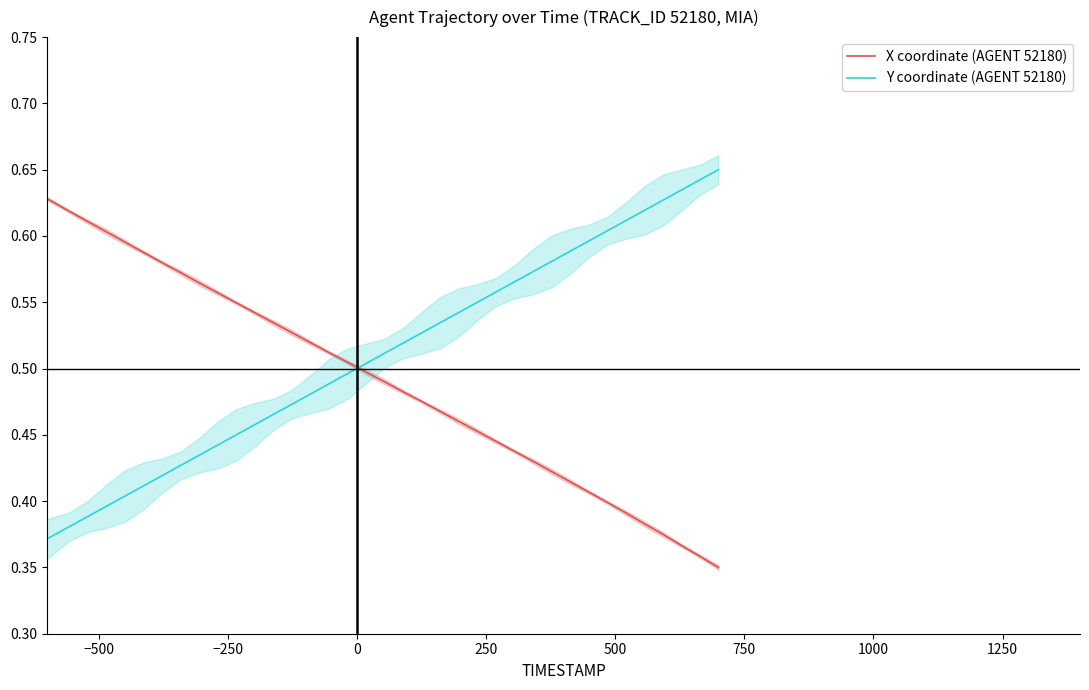

How many lines are shown in the chart?

2